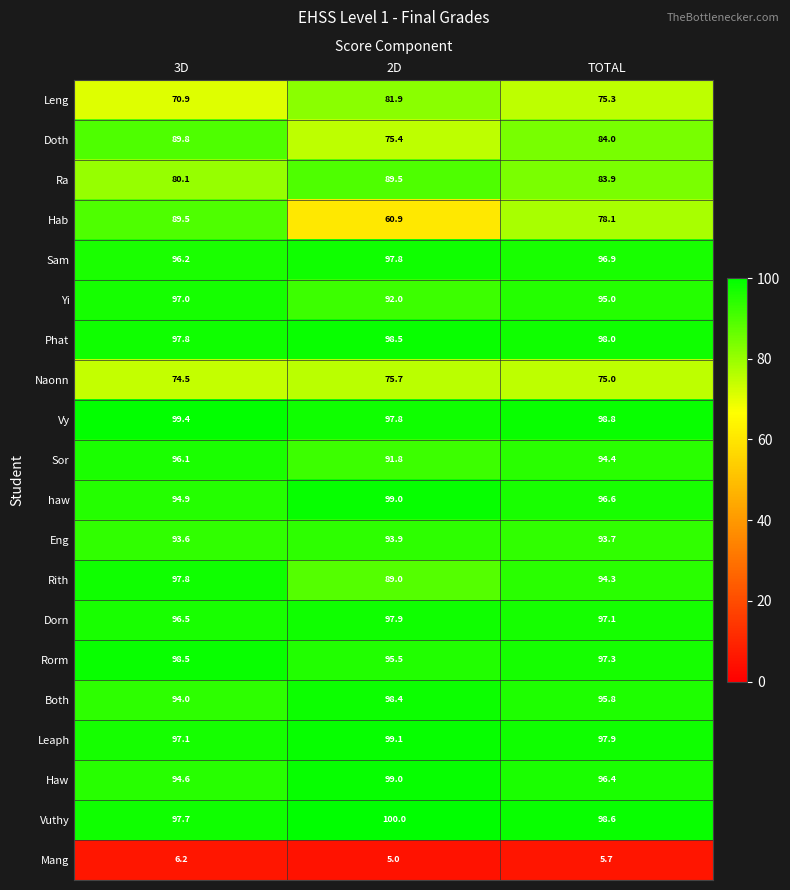

What is the difference between the highest and lowest values at 2D?

95.0